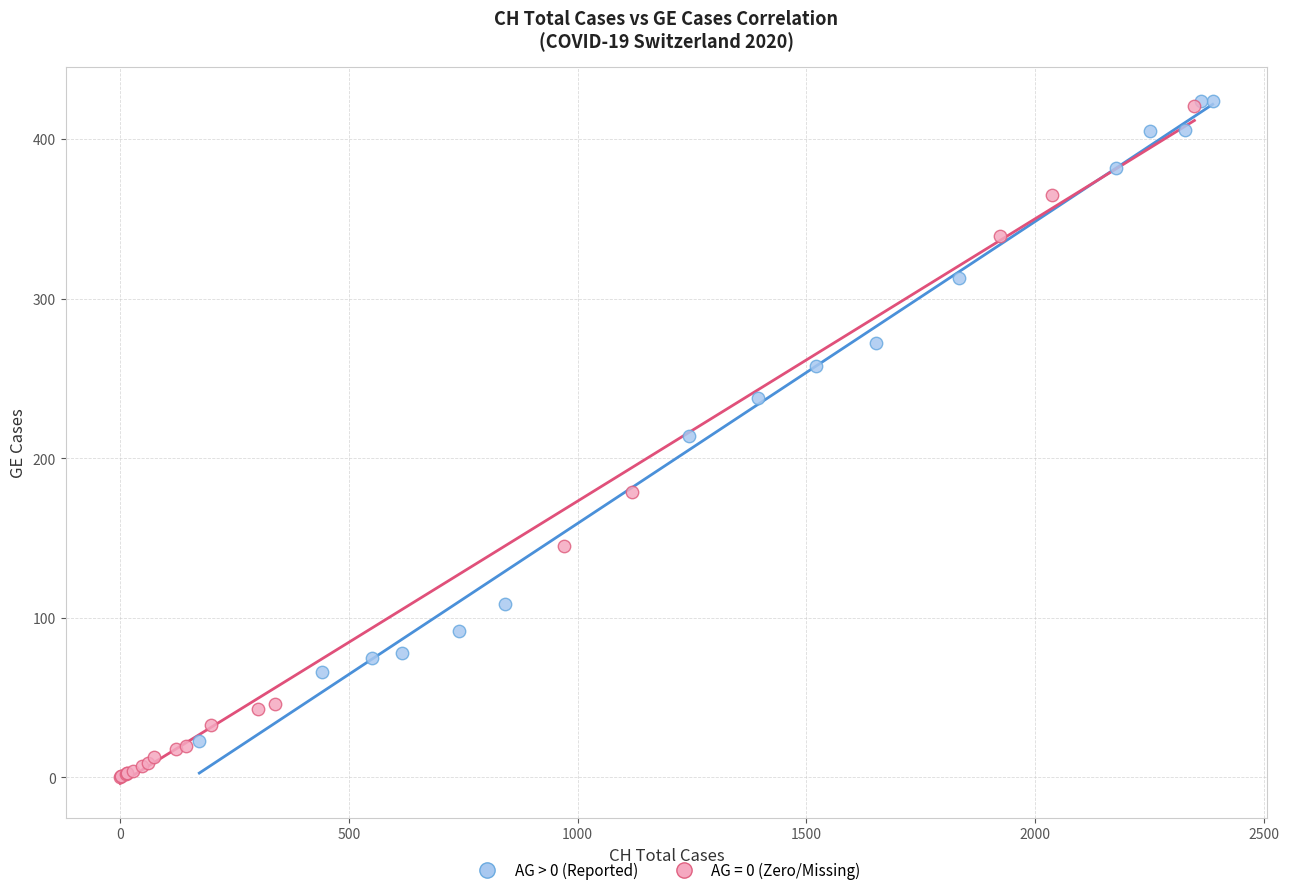

Which series contains the lowest Y value?

AG = 0 (Zero/Missing)